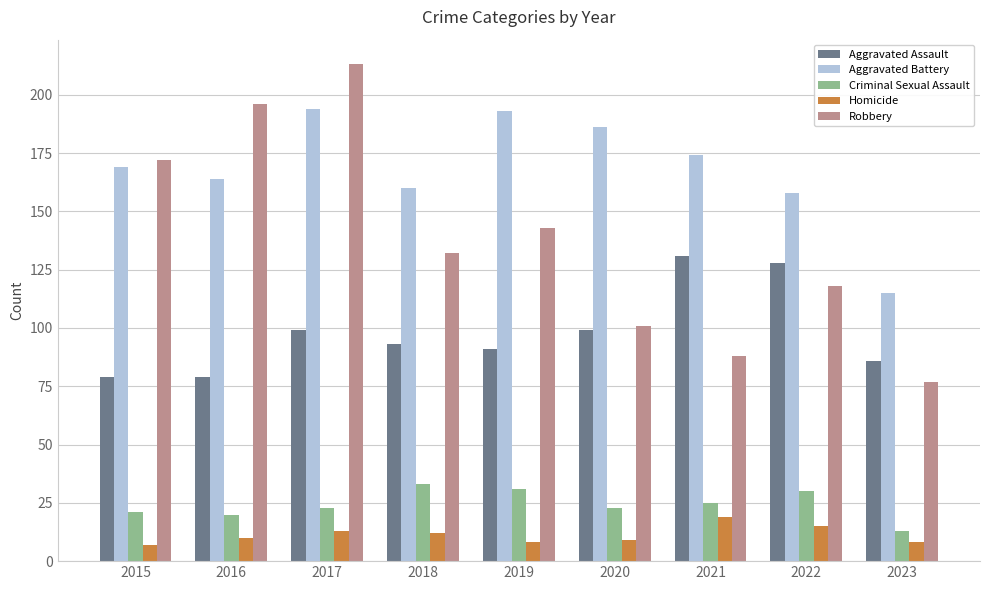

Which category has the lowest value in the Aggravated Battery series?

2023